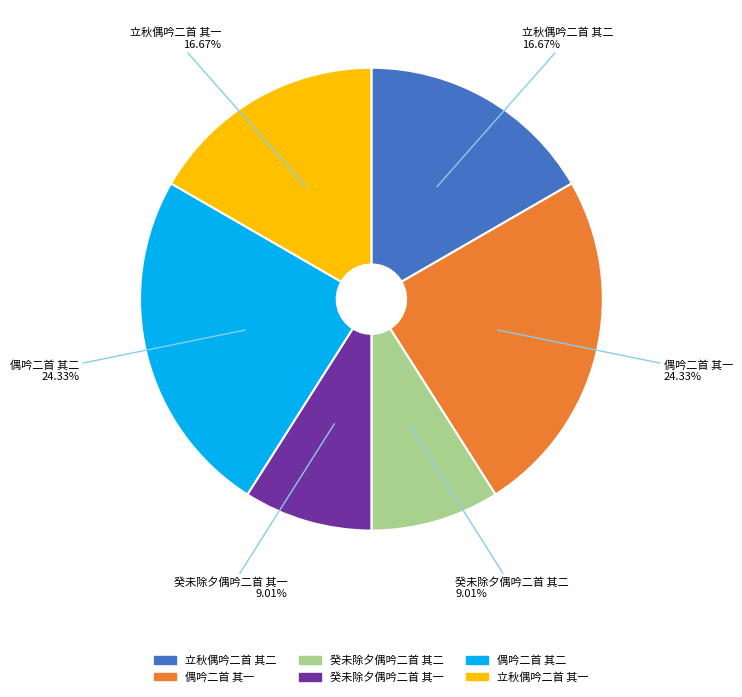

Which has a higher value, 癸未除夕偶吟二首 其一 or 立秋偶吟二首 其二?

立秋偶吟二首 其二